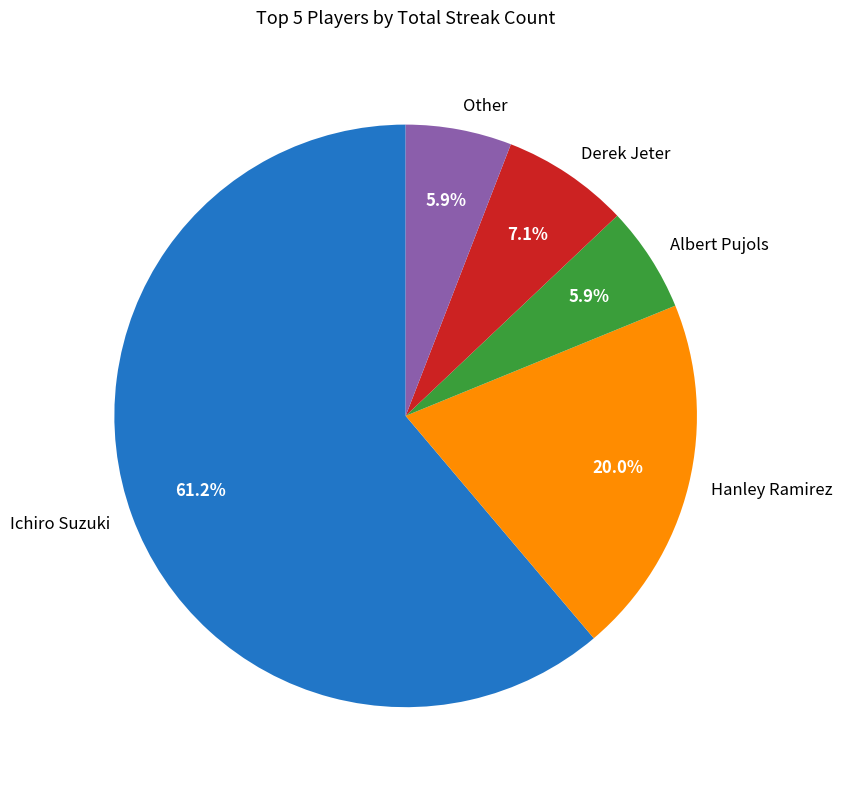

The Other slice represents 1% of the pie. True or false?

False